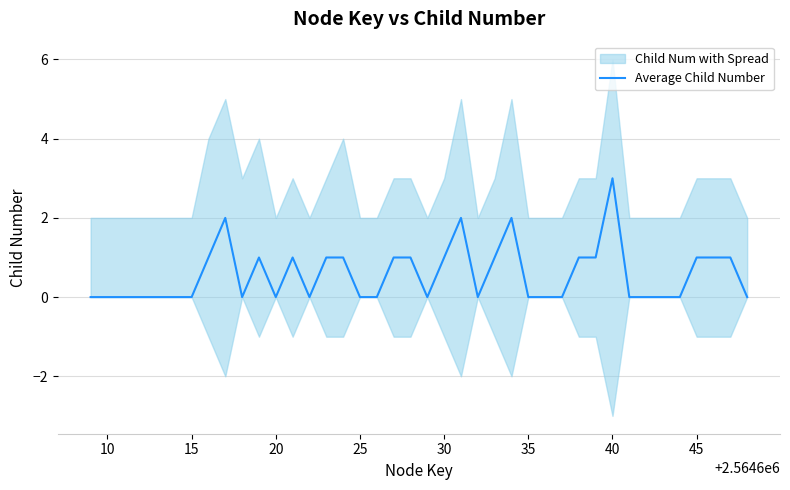

What is the difference between the maximum and minimum values?

3